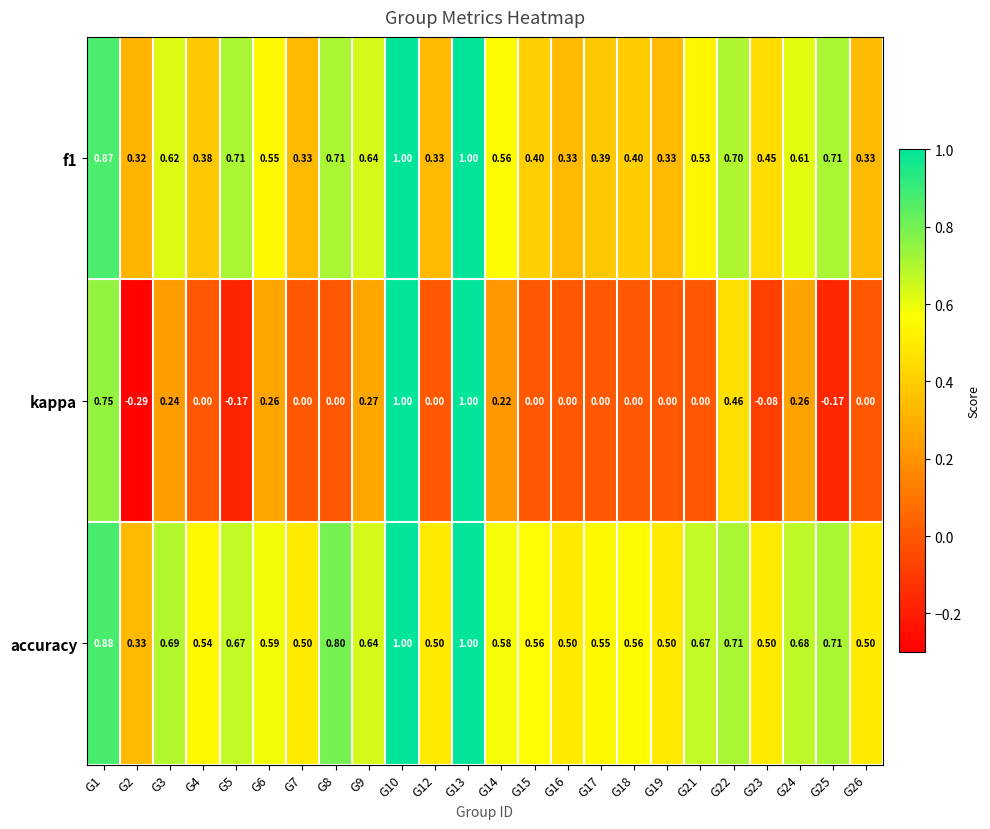

What is the total value across all series at G2?

0.4